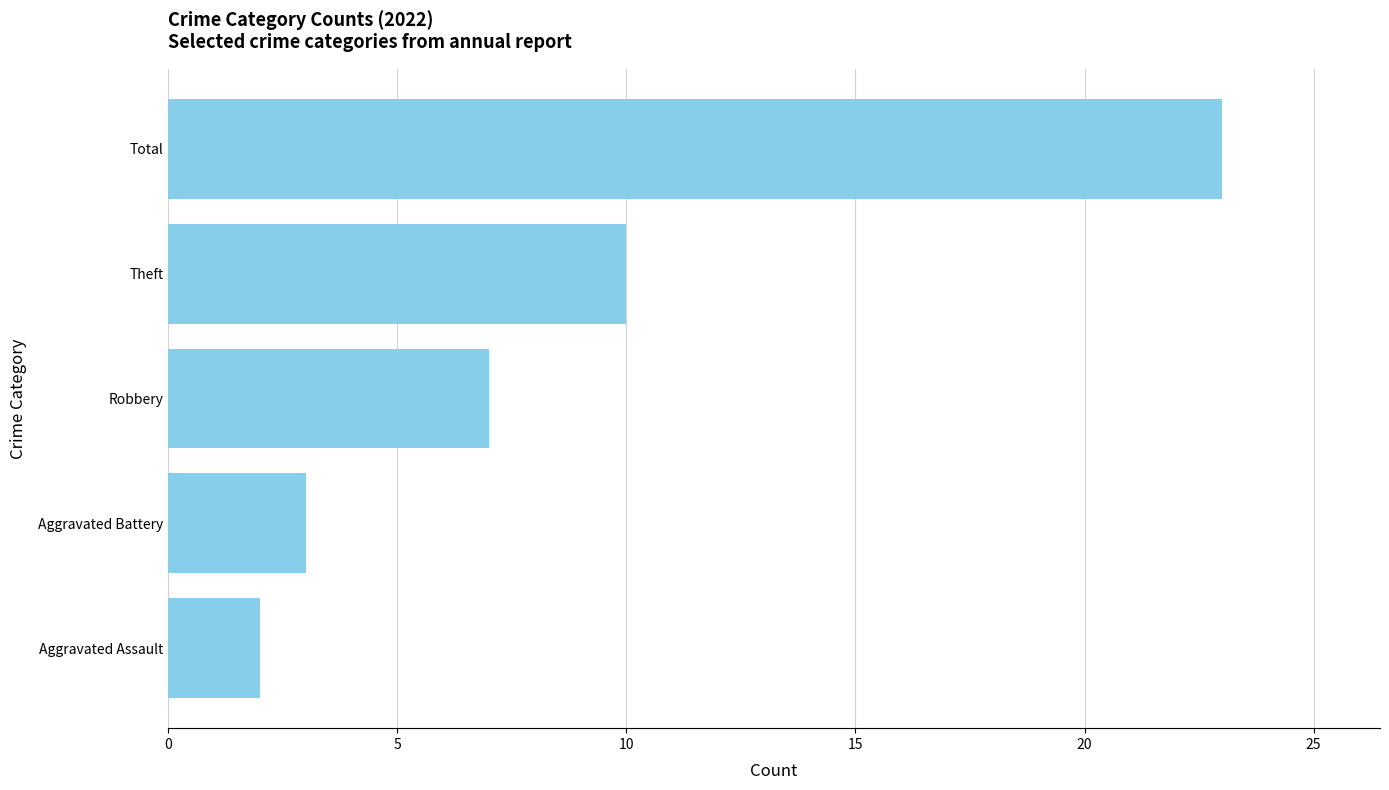

Rank the categories by value from highest to lowest.

Total, Theft, Robbery, Aggravated Battery, Aggravated Assault